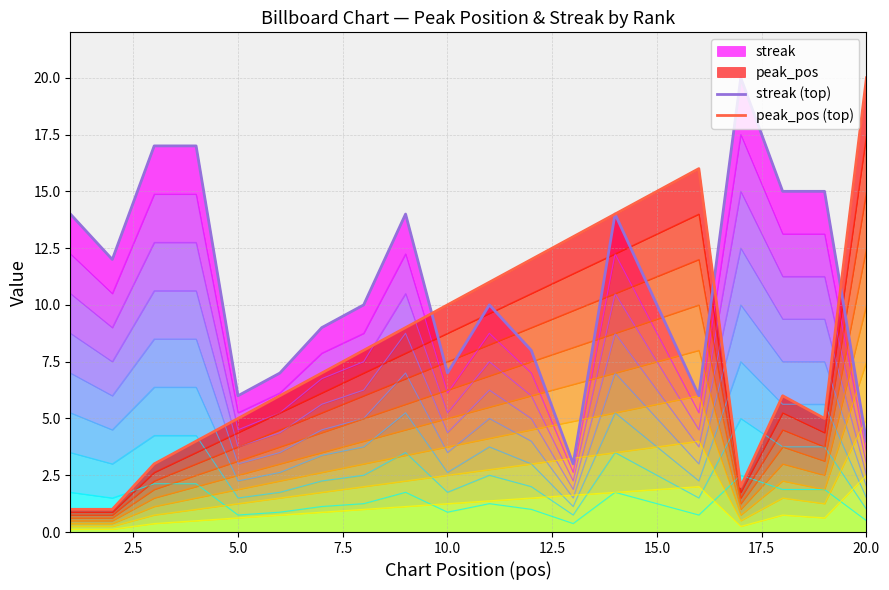

How many data points in peak_pos (top) are above 8?

9